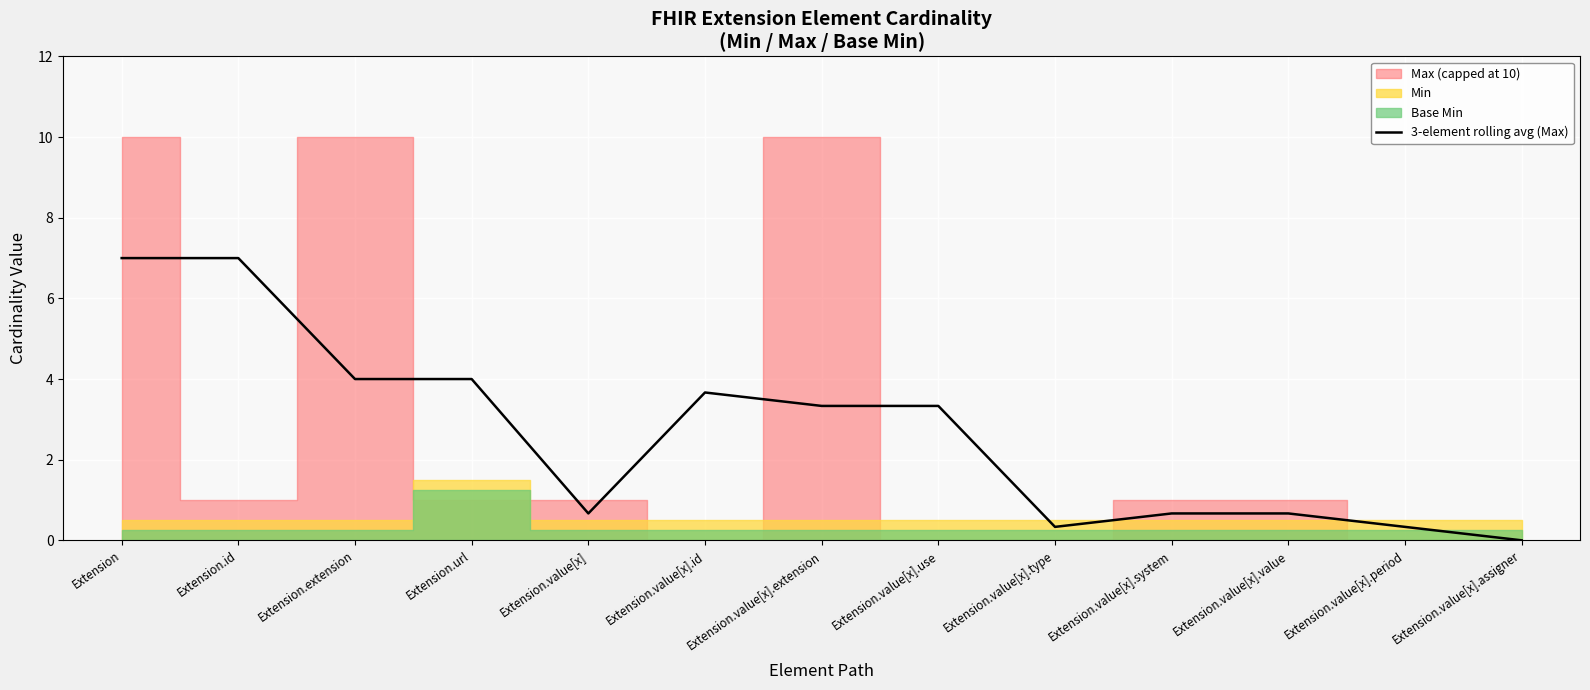

True or false: the data shows 5.2 at Extension.value[x].use.

False